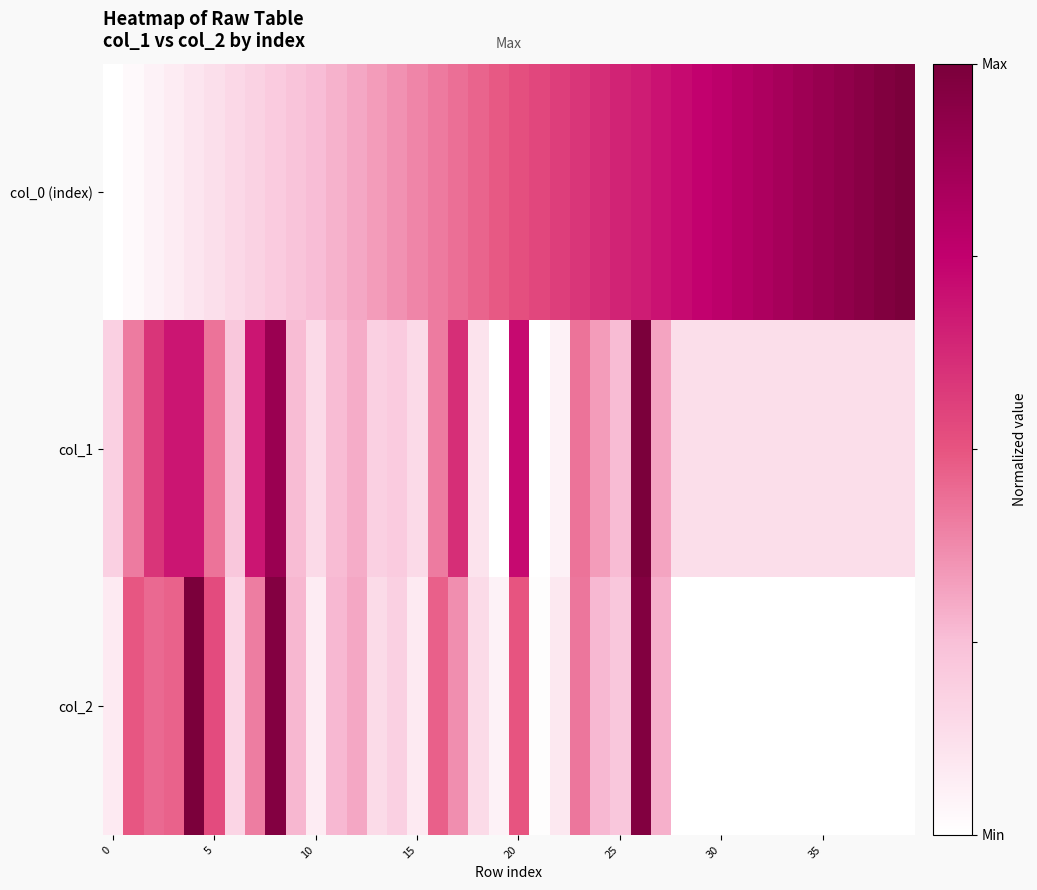

How many series are shown in this chart?

3